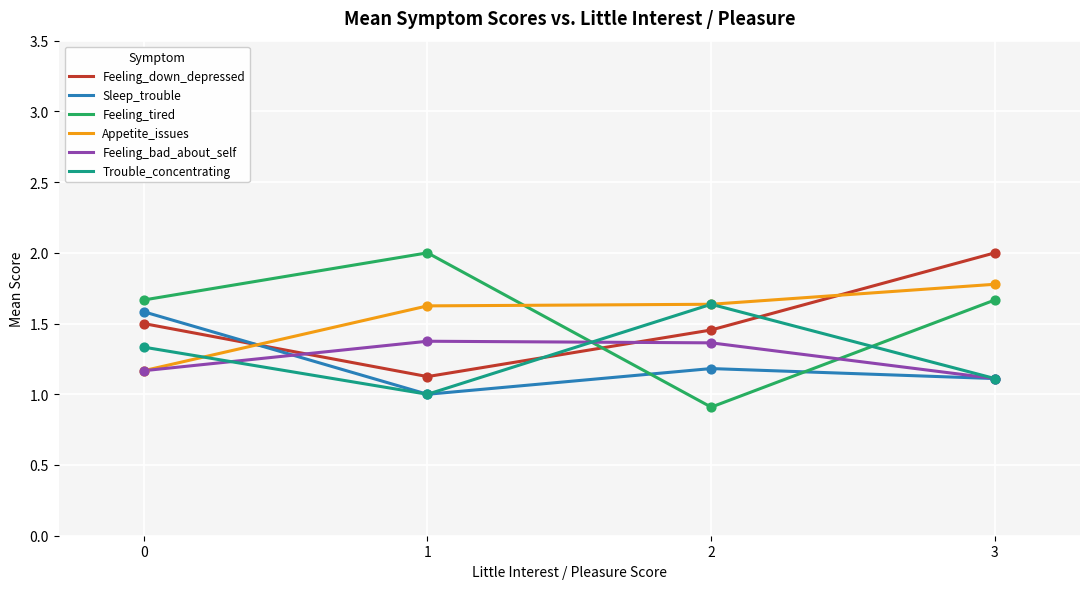

What is the spread (max minus min) of values at 0?

0.5